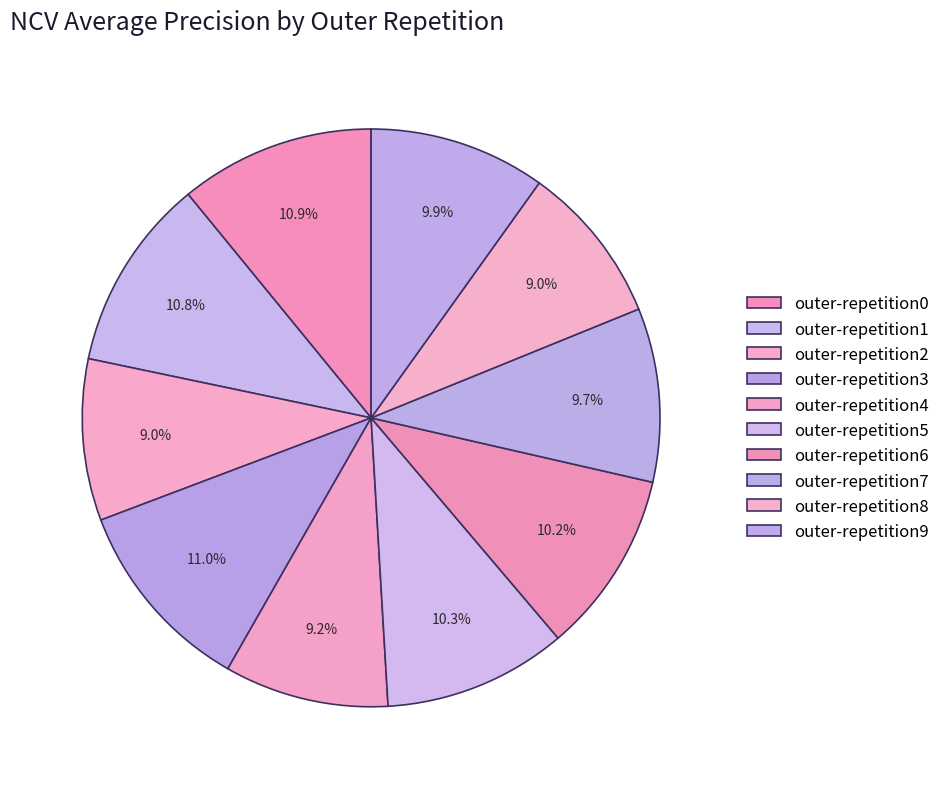

To the nearest percent, what is the combined percentage of outer-repetition9 and outer-repetition7?

20%